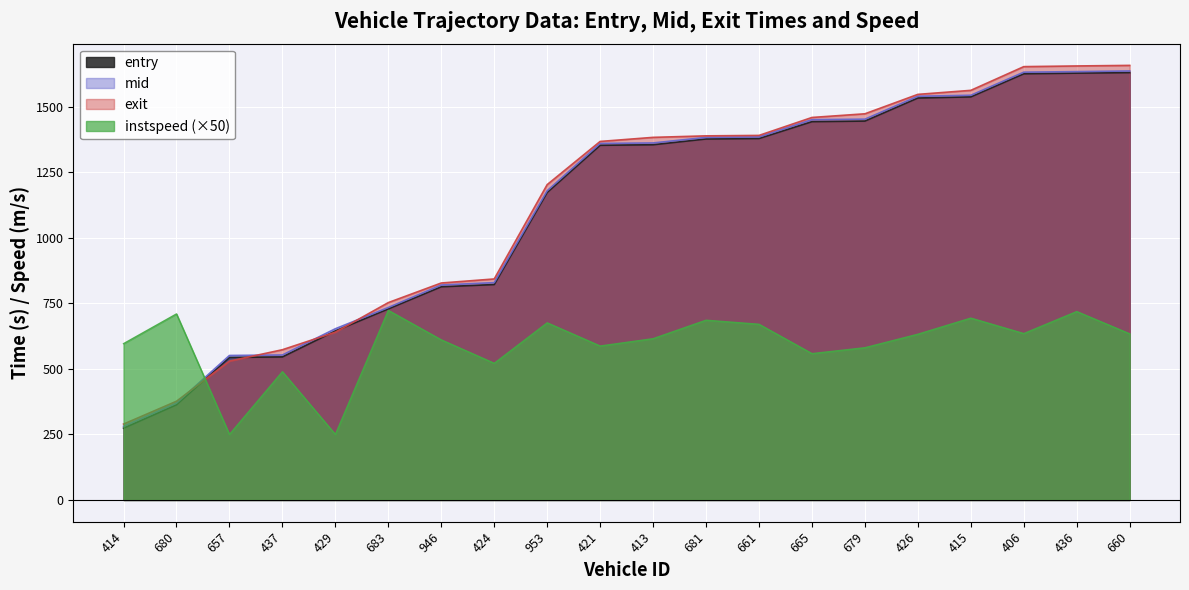

True or false: instspeed has a value of 596.5 at 414.

True